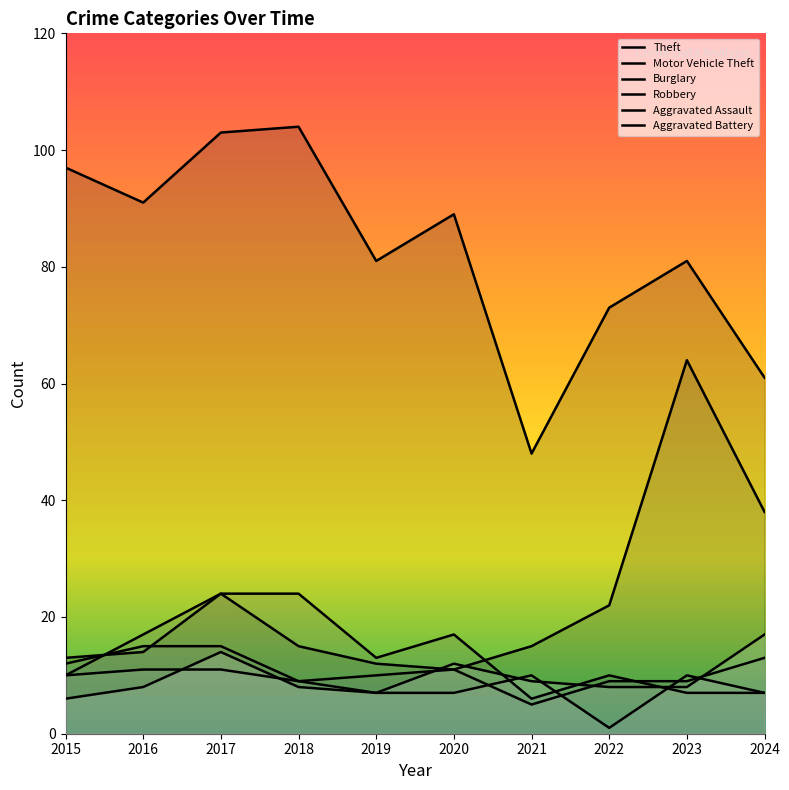

List the series in order of their peak value, lowest first.

Aggravated Assault, Robbery, Aggravated Battery, Burglary, Motor Vehicle Theft, Theft